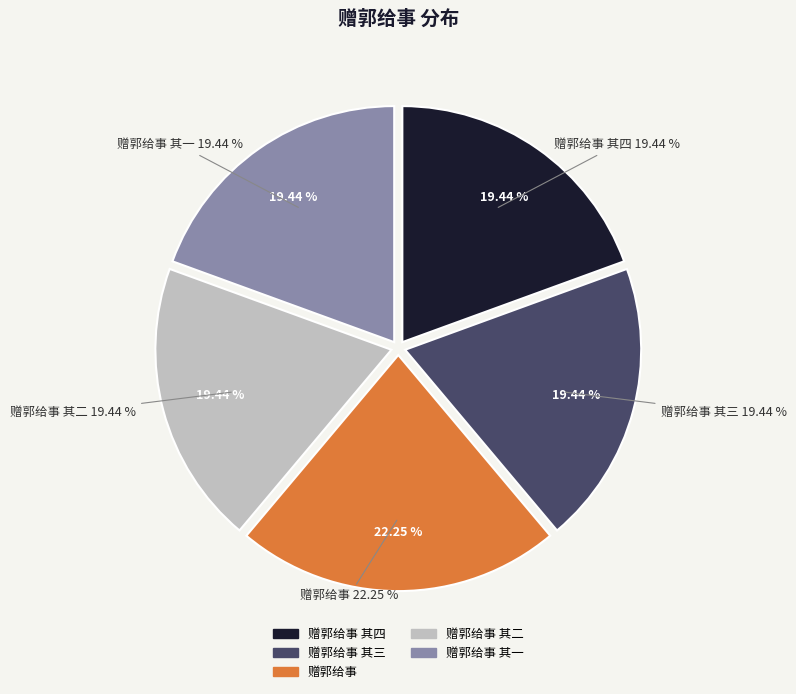

Rank the categories by value from lowest to highest.

赠郭给事 其一, 赠郭给事 其二, 赠郭给事 其三, 赠郭给事 其四, 赠郭给事